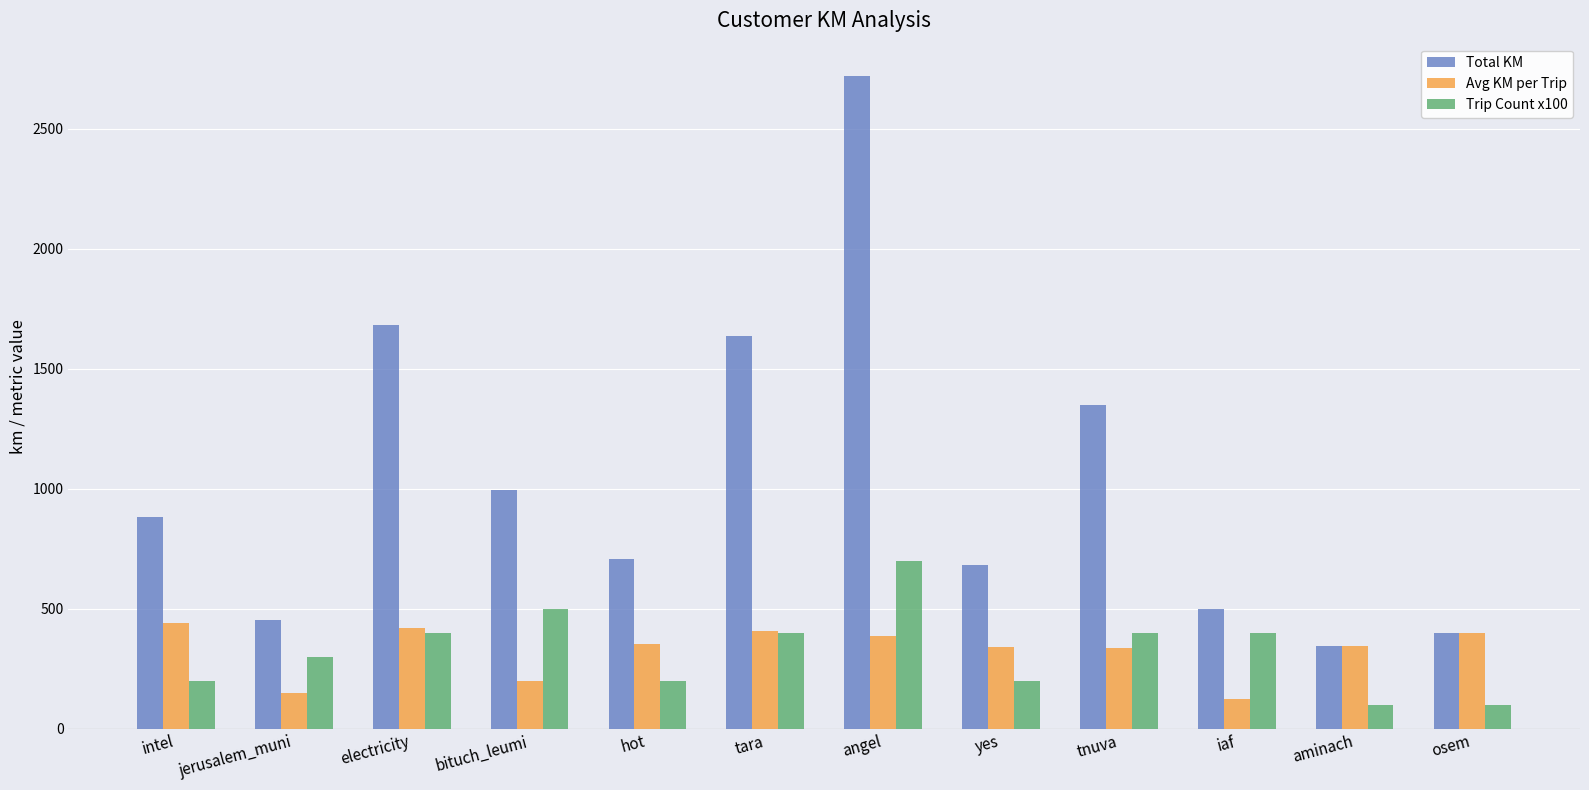

What are all the series names shown in the legend?

Total KM, Avg KM per Trip, Trip Count x100